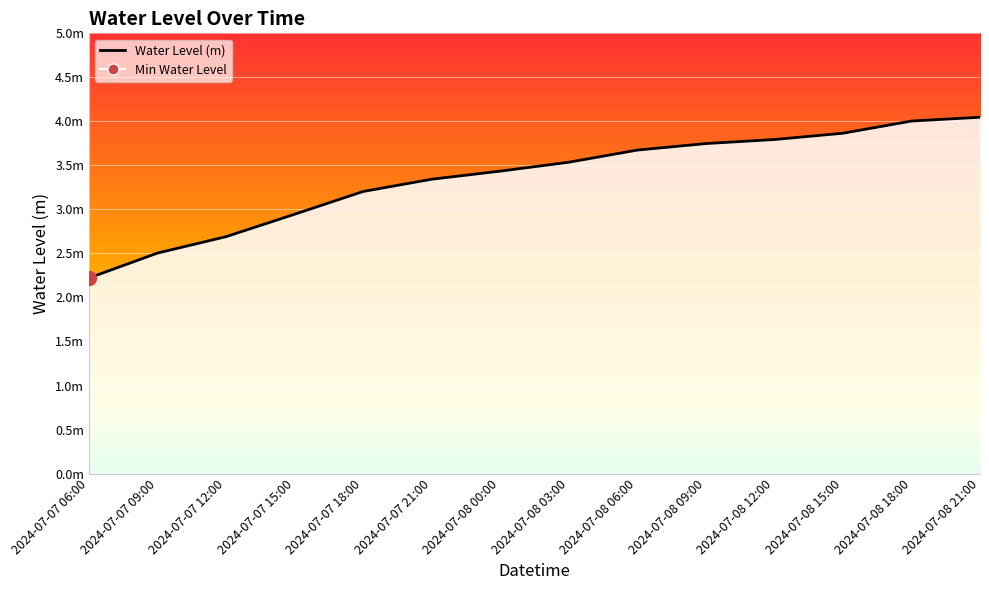

What is the average value?

3.4